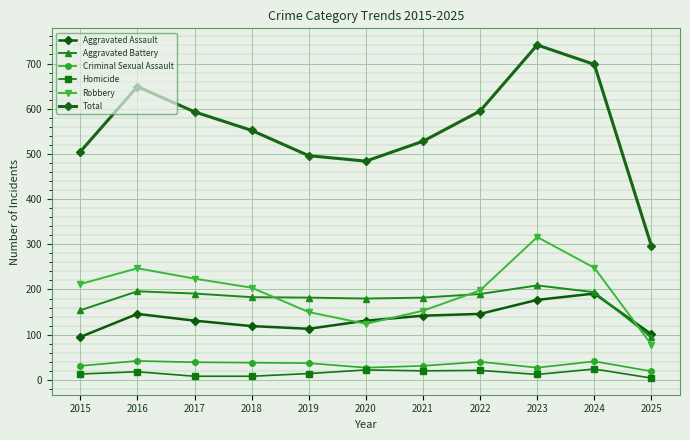

How many series are shown in this chart?

6